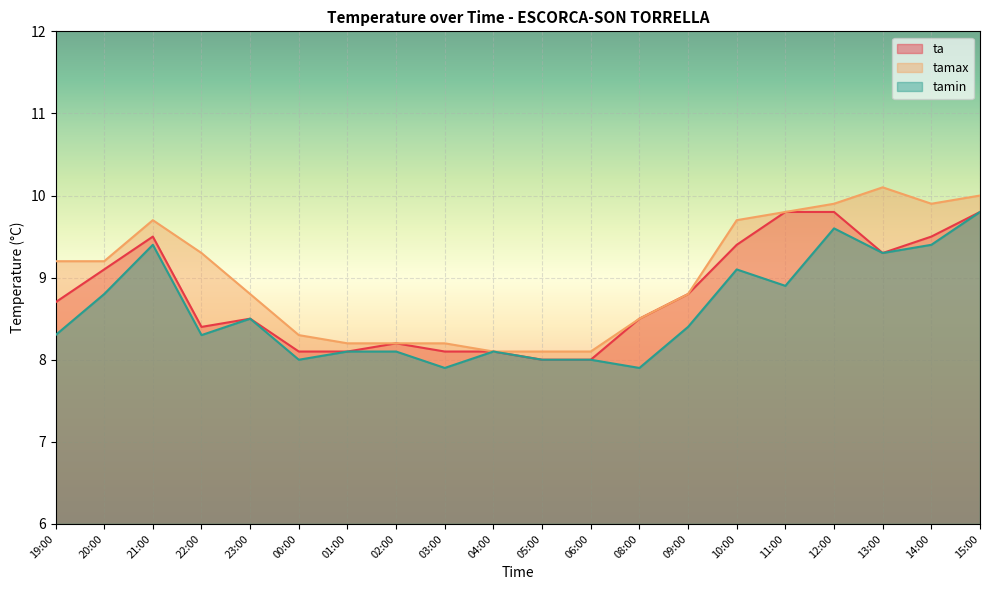

What is the average value of the tamin series?

8.6